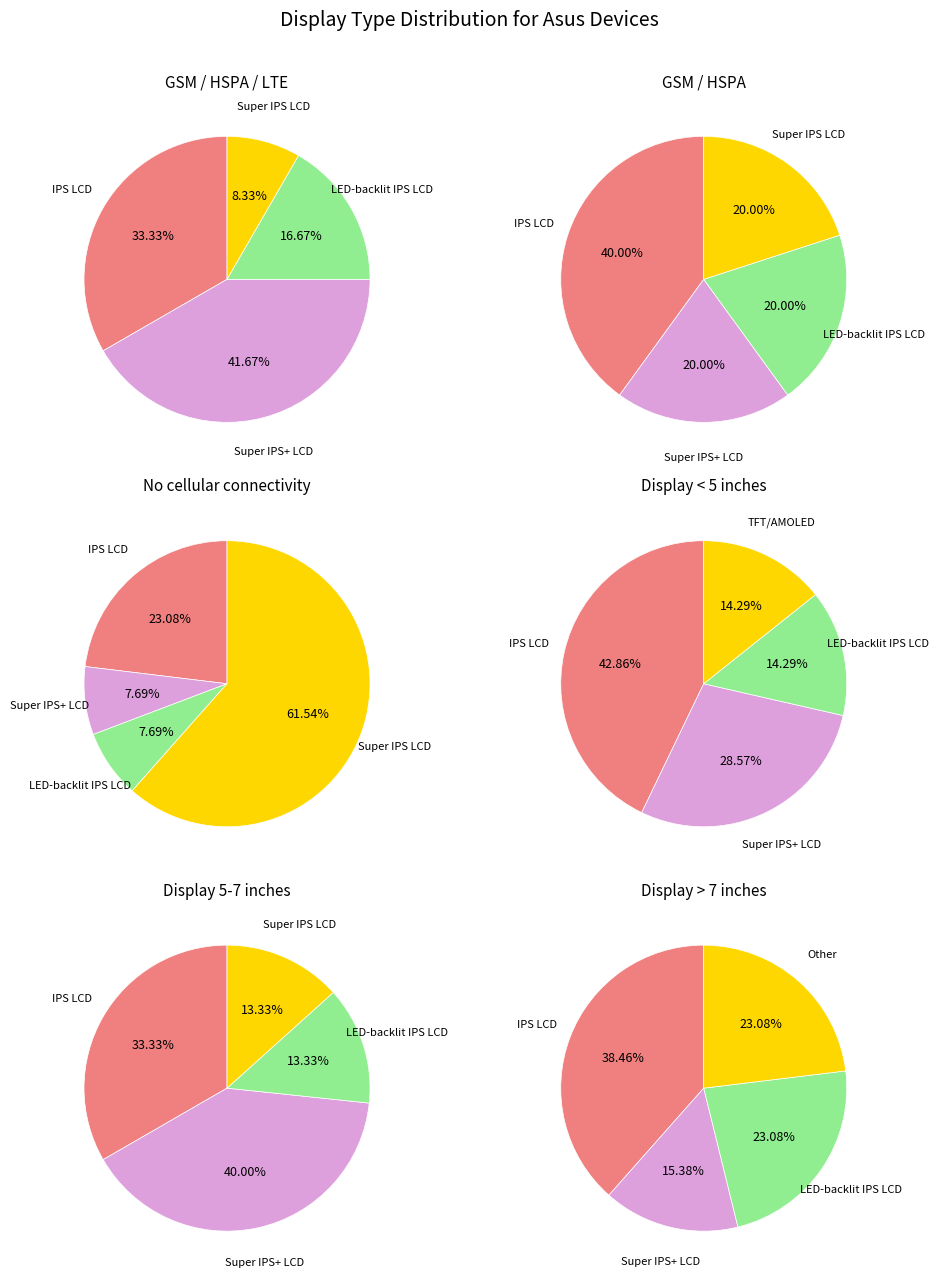

Is the sum of GSM / HSPA / LTE and GSM / HSPA greater than half?

Yes